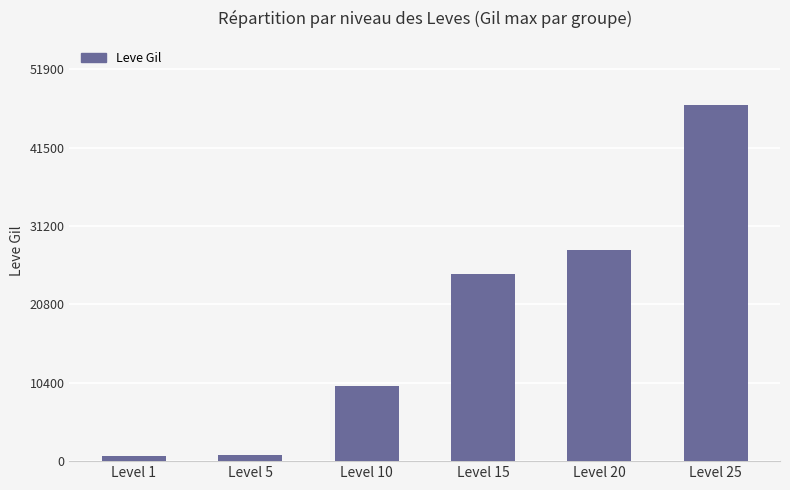

Where is the data nearest to the value 23945?

Level 15